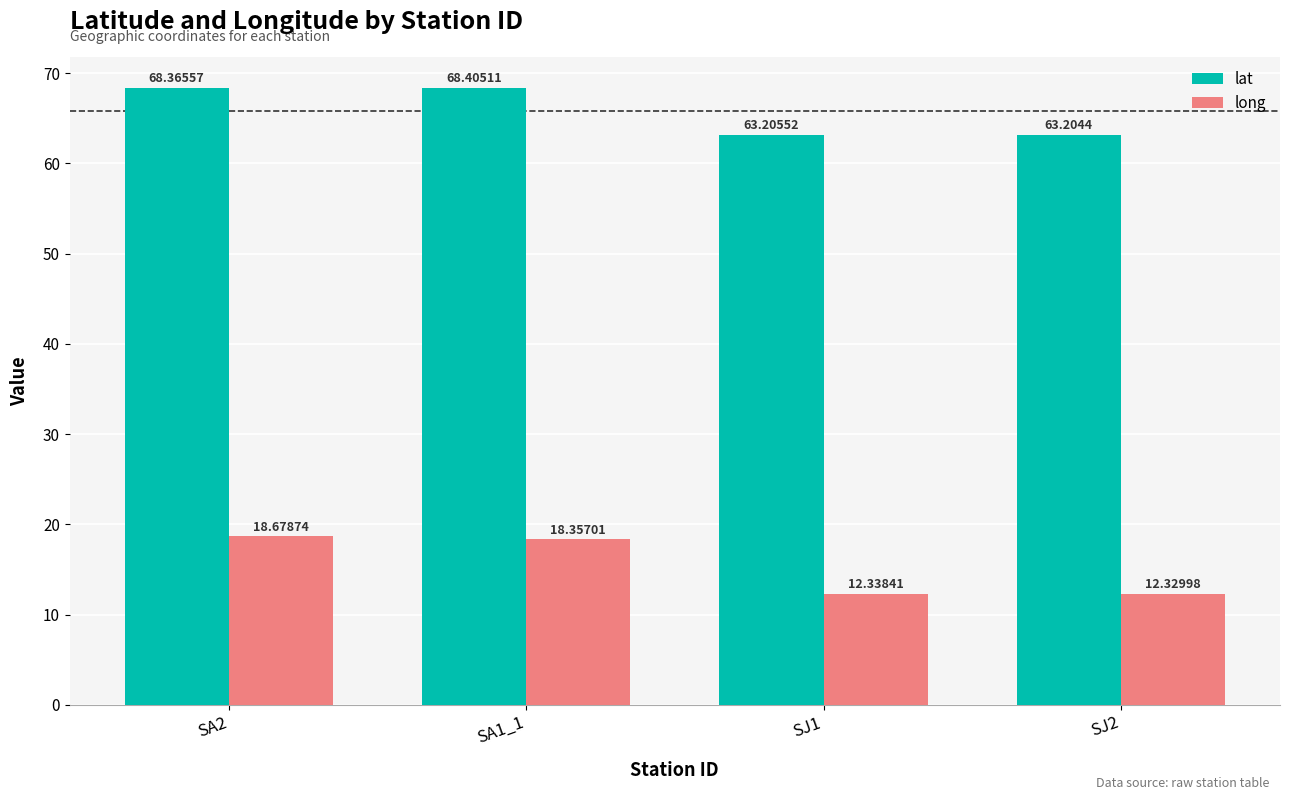

What position from the right is SA1_1?

3